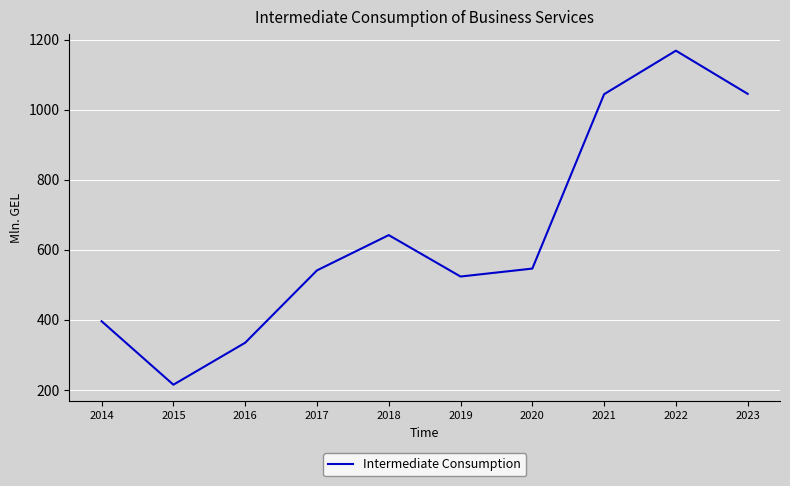

Which has a higher value, 2021 or 2014?

2021